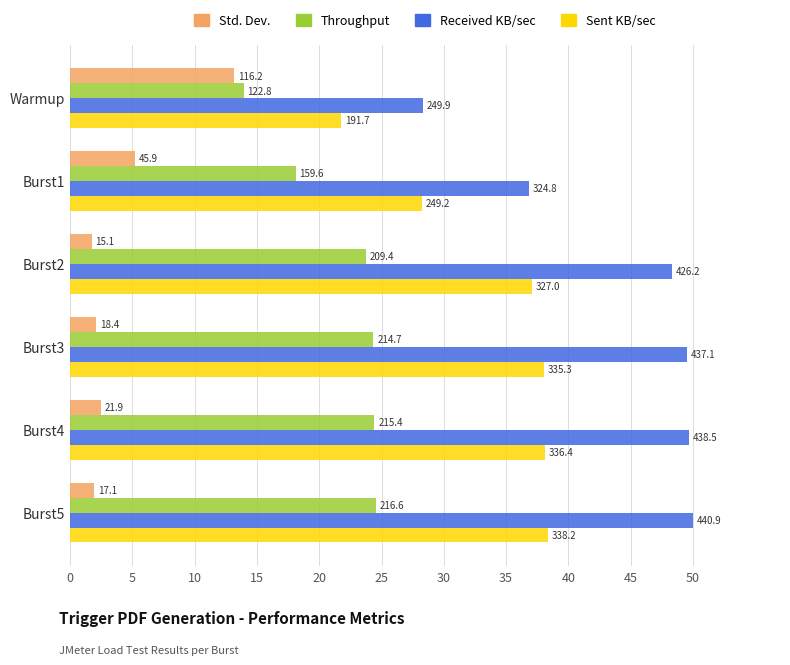

What are all the series names shown in the legend?

Std. Dev., Throughput, Received KB/sec, Sent KB/sec